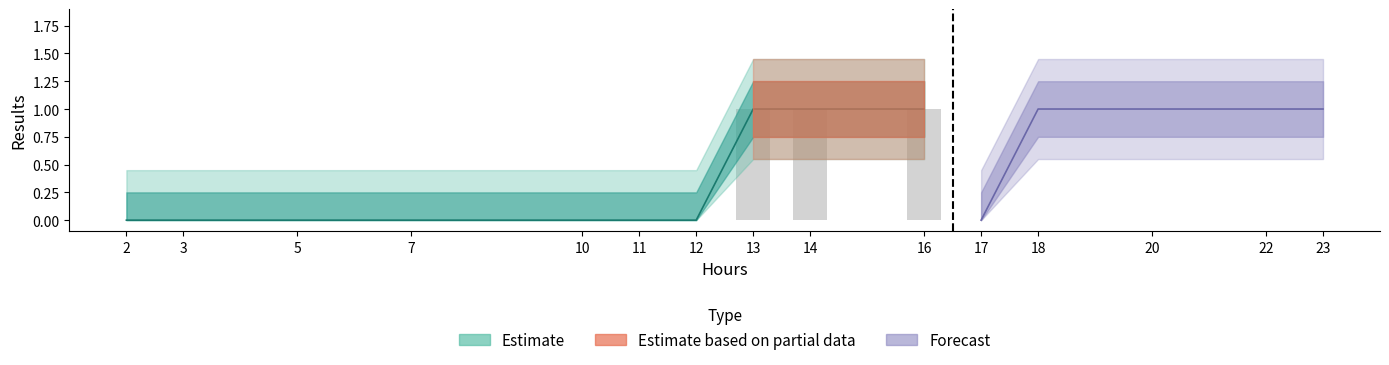

What is the greatest value displayed?

1